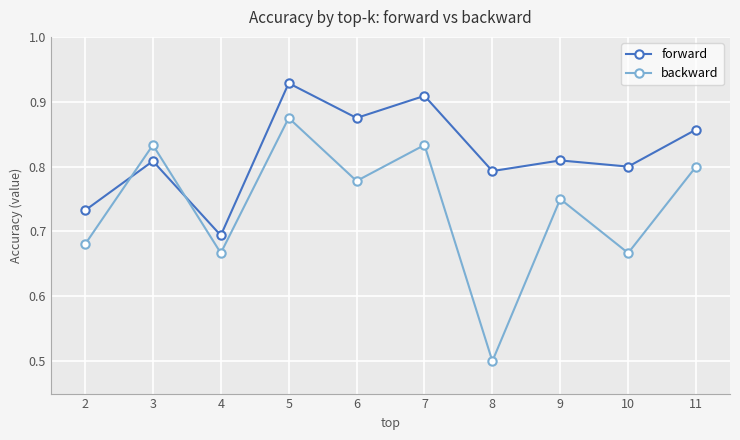

True or false: backward has more than 0 interior local peaks.

True